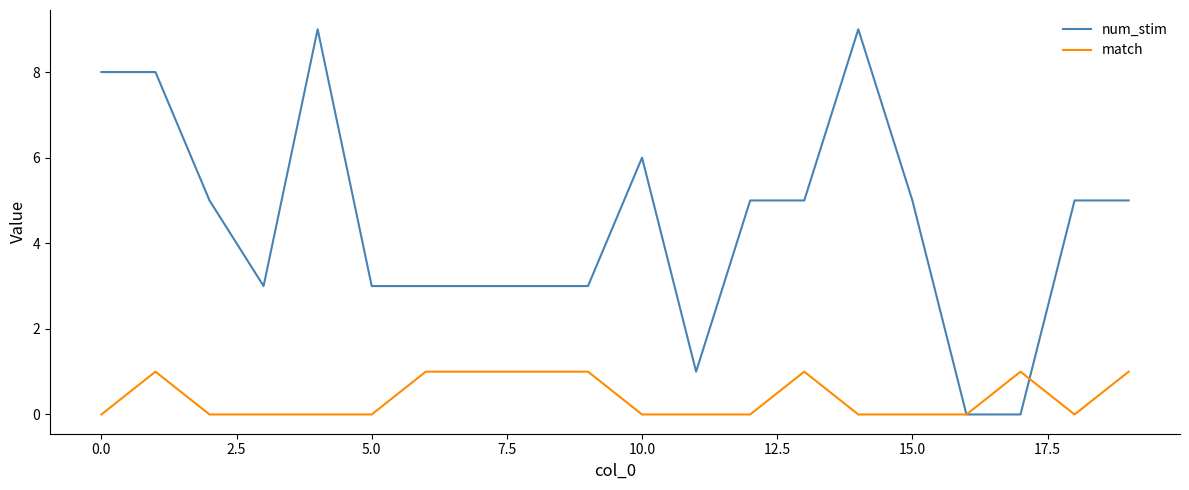

Rank the series by their average value, from highest to lowest.

num_stim, match